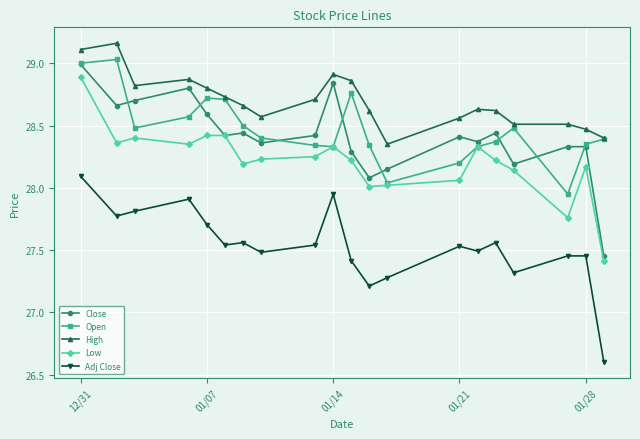

Is this an area chart (filled region under the line)?

No